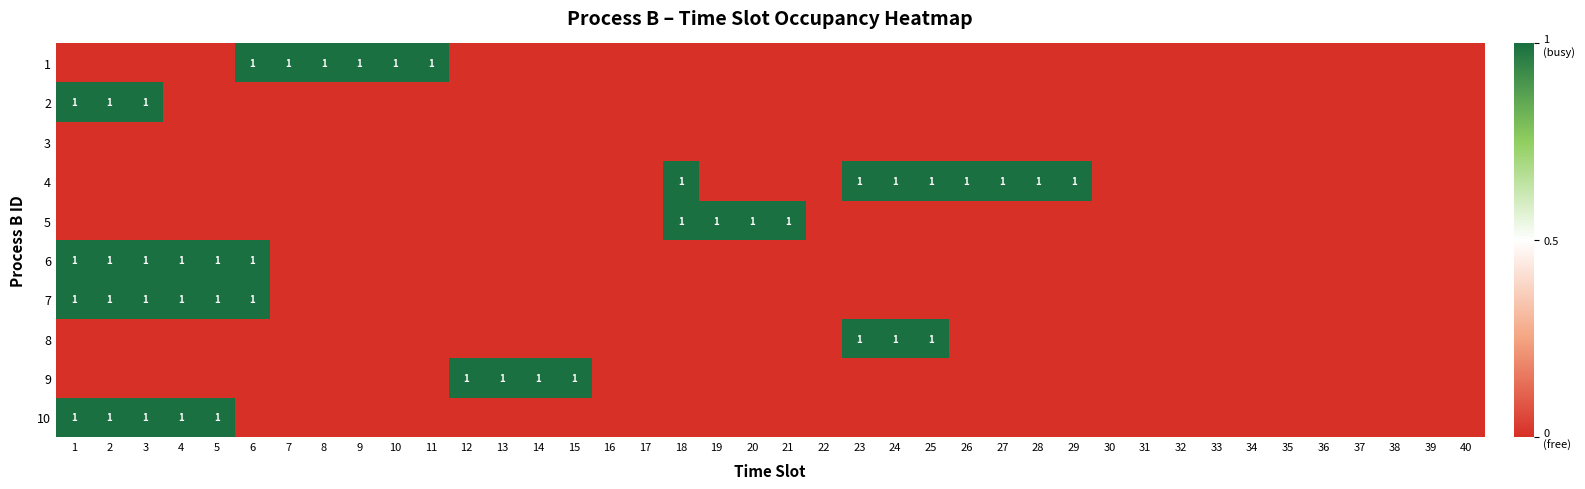

What is the greatest value displayed?

1